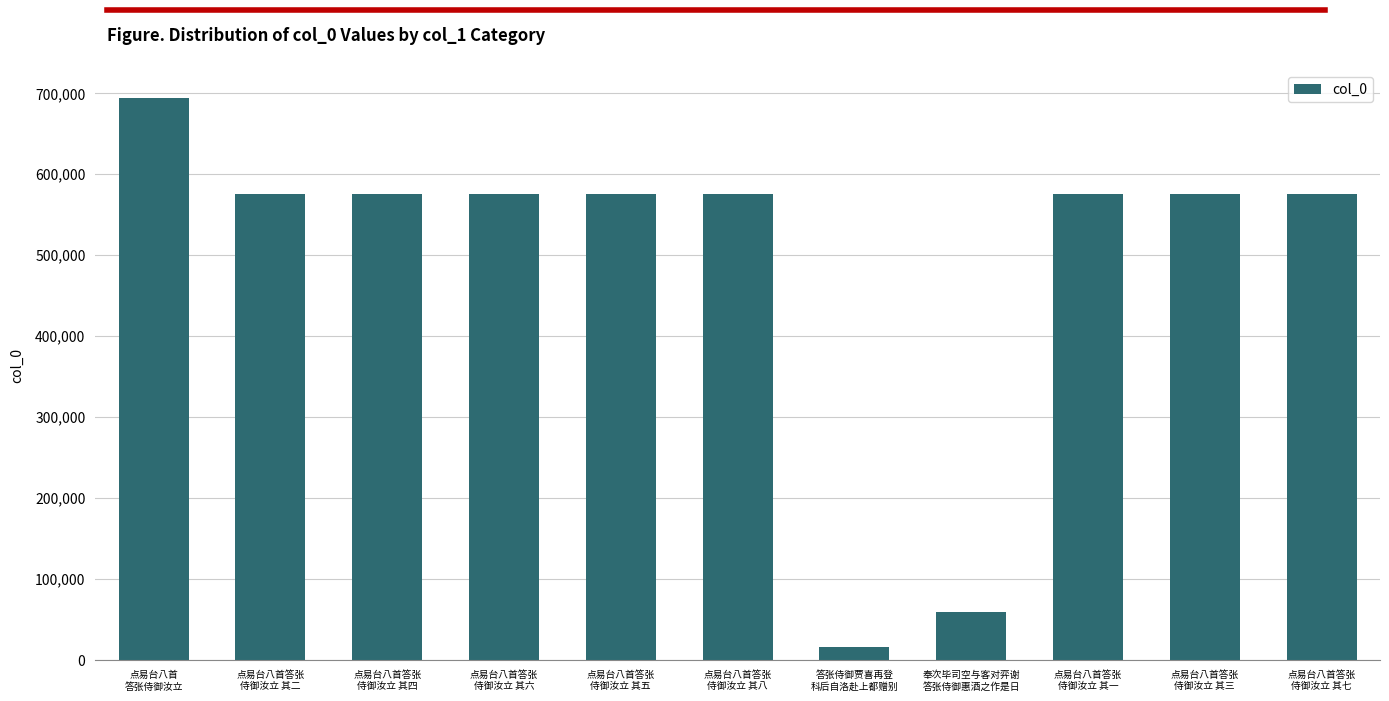

What is the change in value from 点易台八首答张
侍御汝立 其八 to 奉次毕司空与客对弈谢
答张侍御惠酒之作是日?

-516244